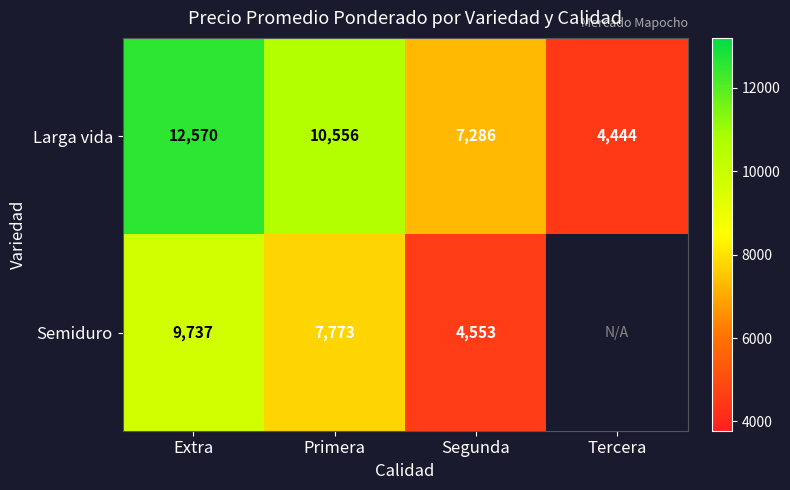

What is the total value across all series at Segunda?

11839